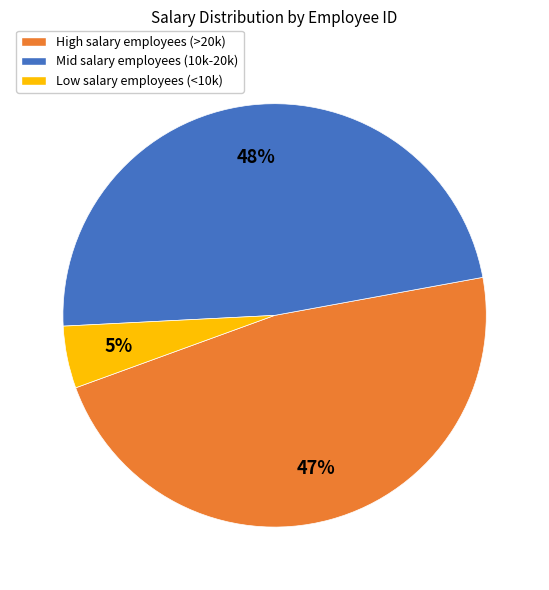

What is the smallest slice in the pie chart?

Low salary employees (<10k)